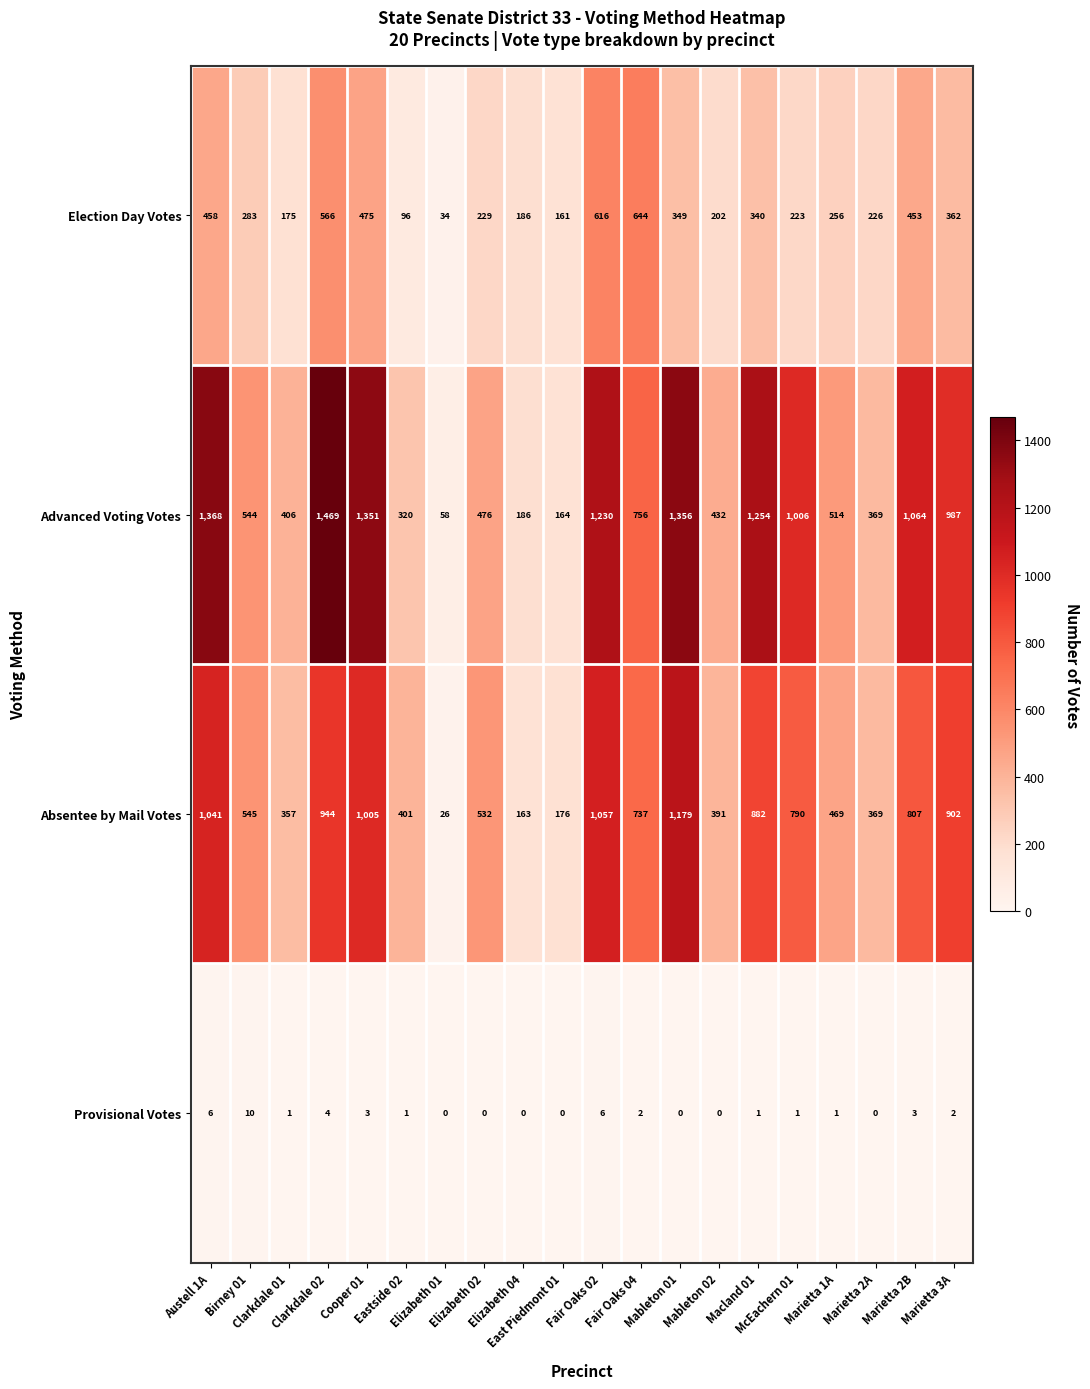

What is the average value of the Election Day Votes series?

317